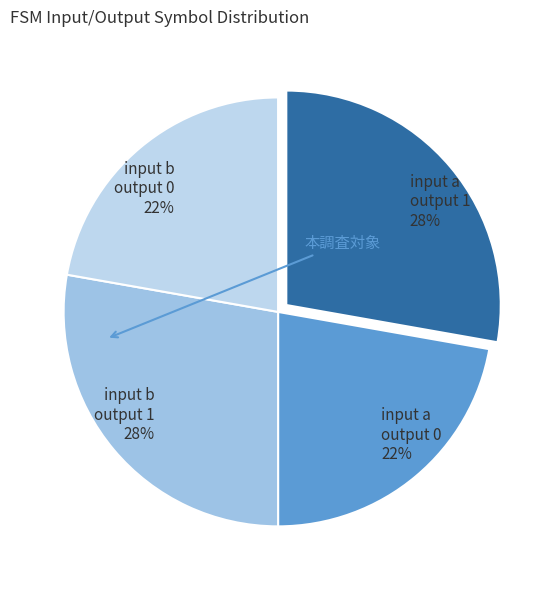

Is input a output 0 the majority of the pie?

No